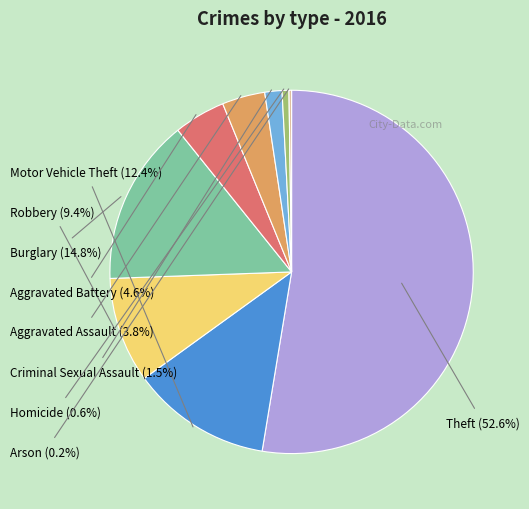

Is there any slice that represents more than half of the pie?

Yes